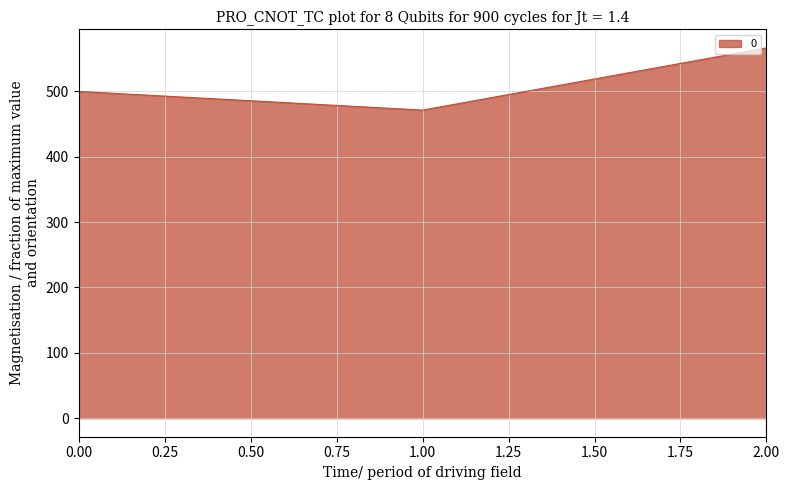

What is the difference between the values at 0.00 and 2.00?

66.7